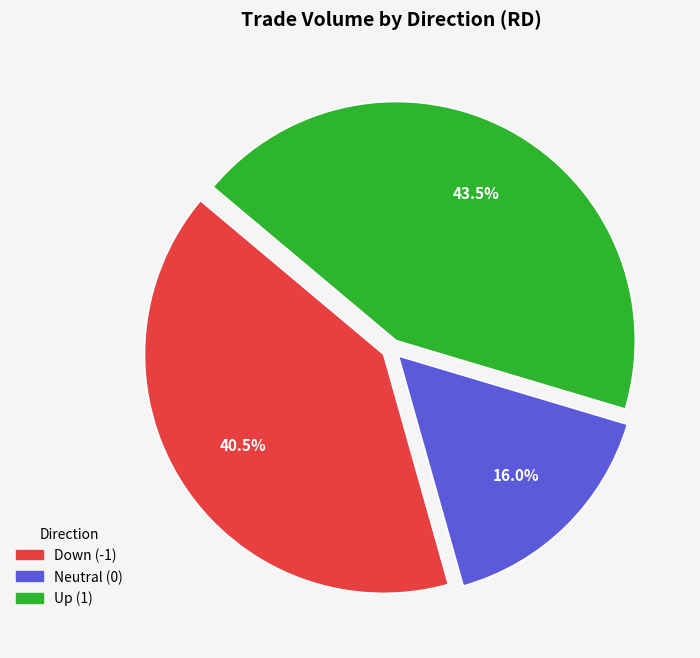

Is there any slice that represents more than half of the pie?

No